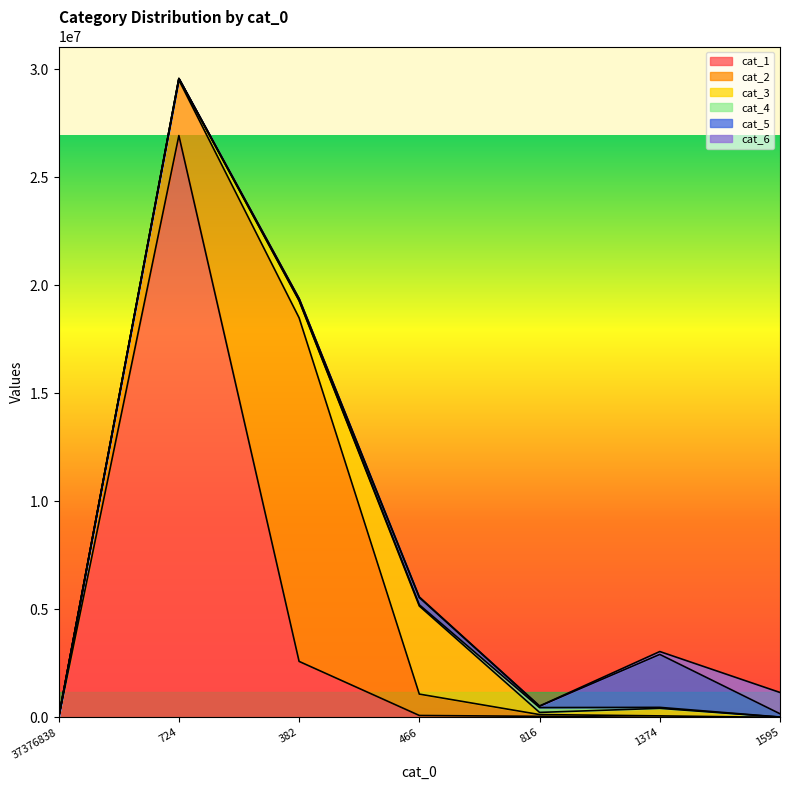

The value of cat_2 at 382 is 5852350. True or false?

False